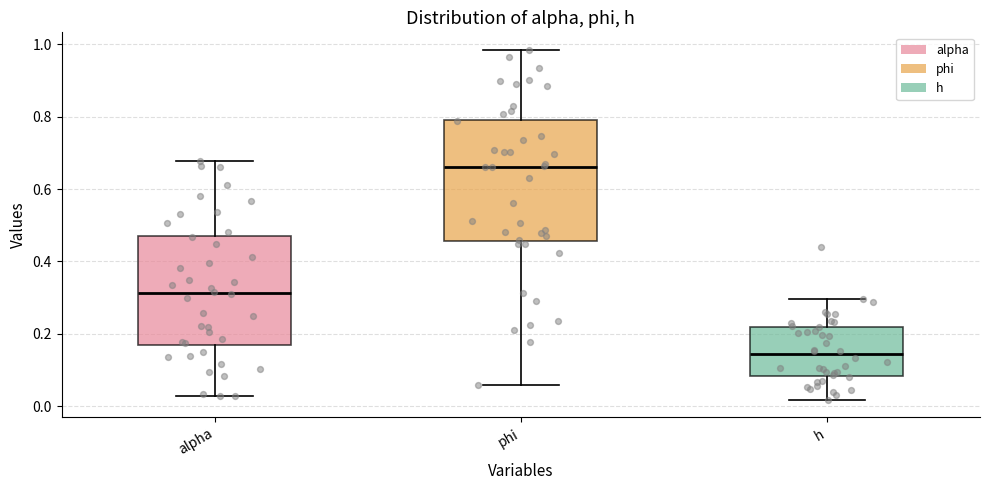

Which box is the tallest, from its lower edge to its upper edge?

phi